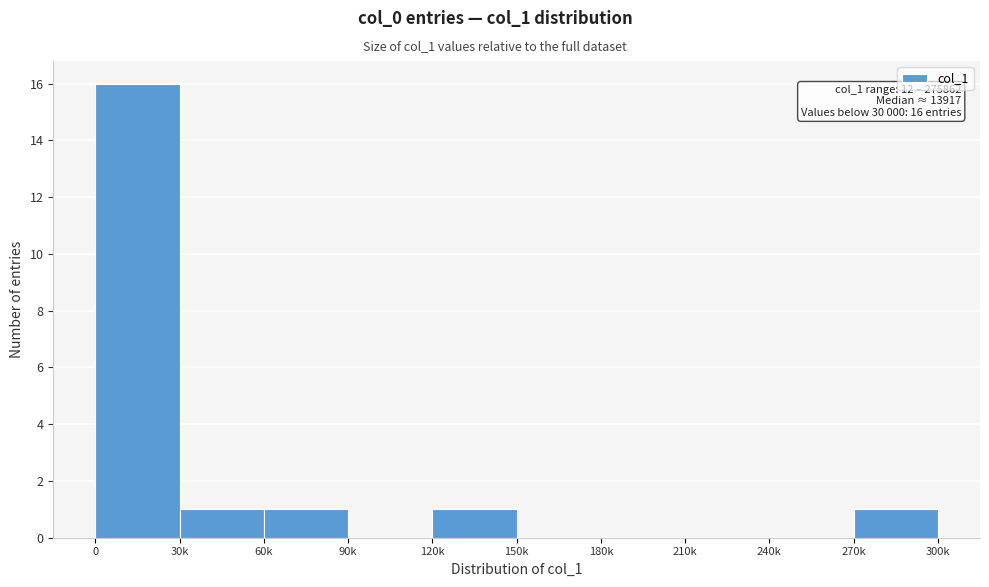

Reading right to left, what are all the values shown in this chart?

270k=1	240k=0	210k=0	180k=0	150k=0	120k=1	90k=0	60k=1	30k=1	0=16